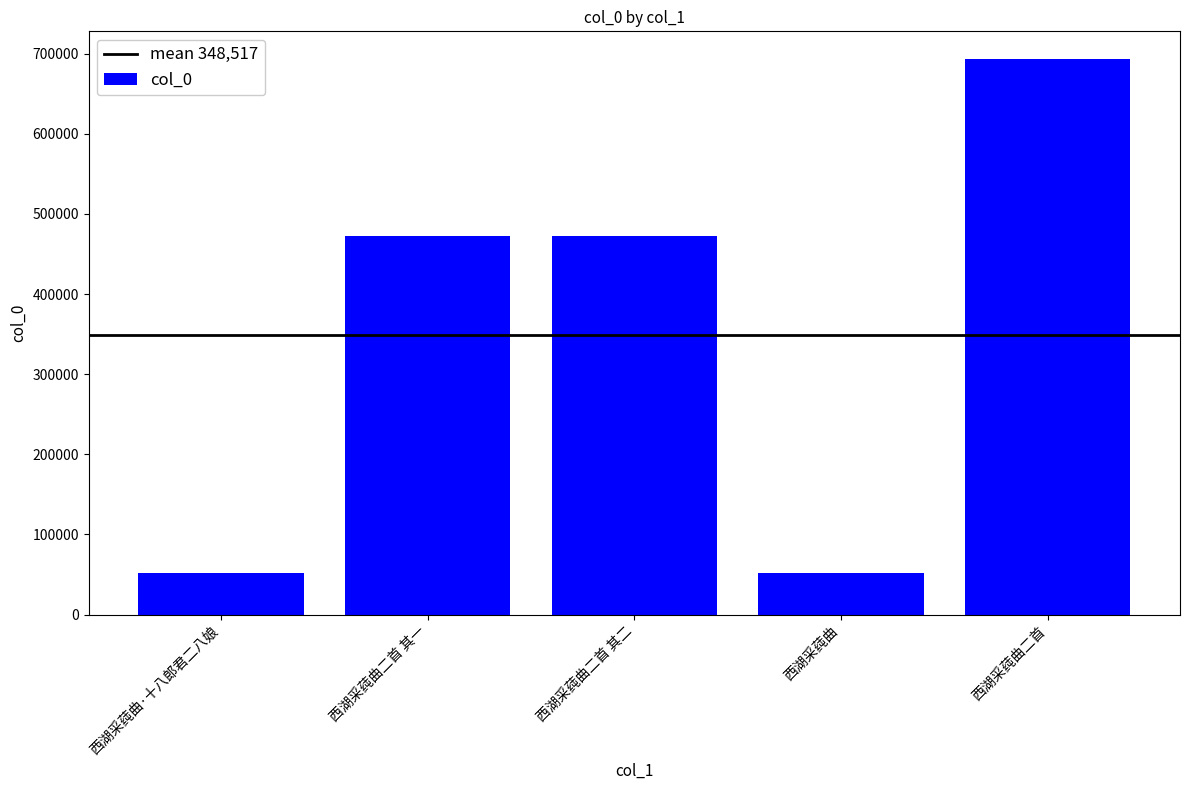

The chart shows a value of 693178 at 西湖采莼曲二首. True or false?

True